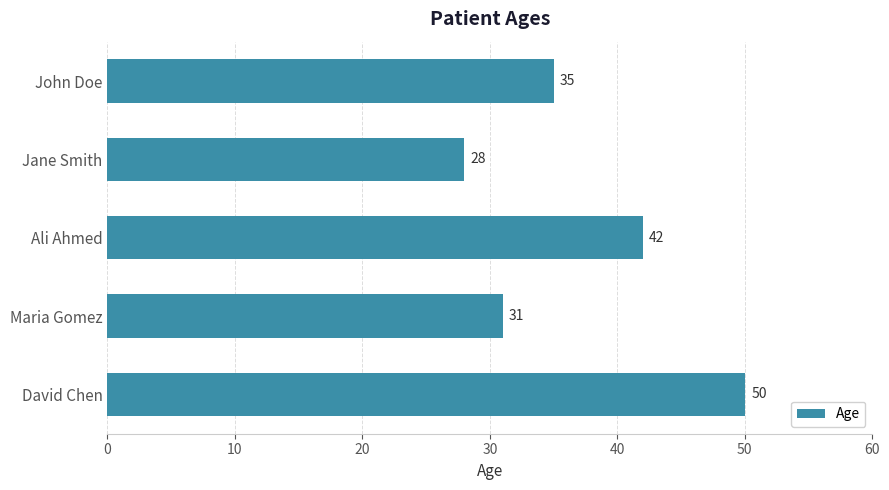

At which label is the value closest to 39?

Ali Ahmed